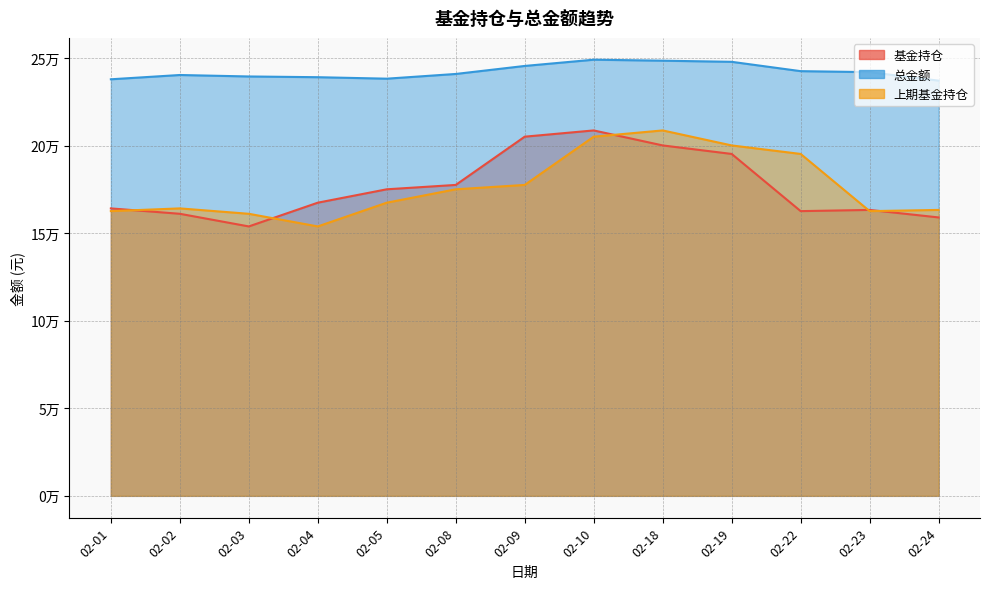

True or false: 基金持仓 has a value of 66566.5 at 02-18.

False